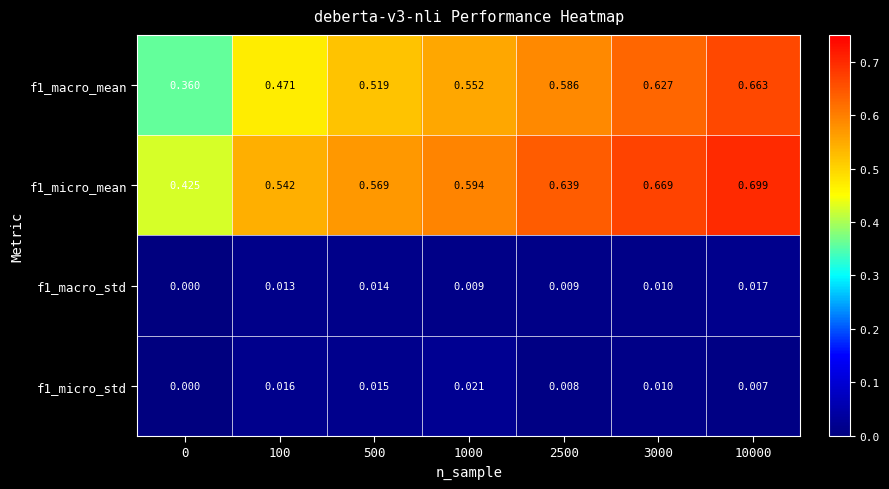

At which category is the sum across all series the highest?

10000